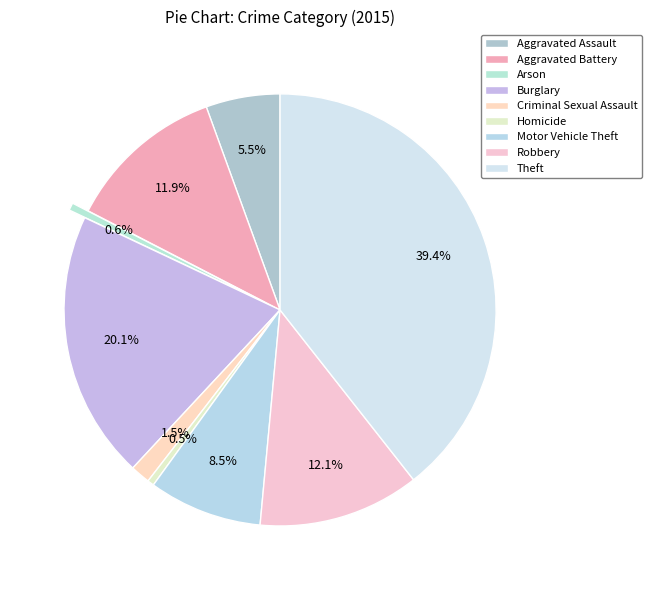

Does Robbery represent more than half of the total?

No